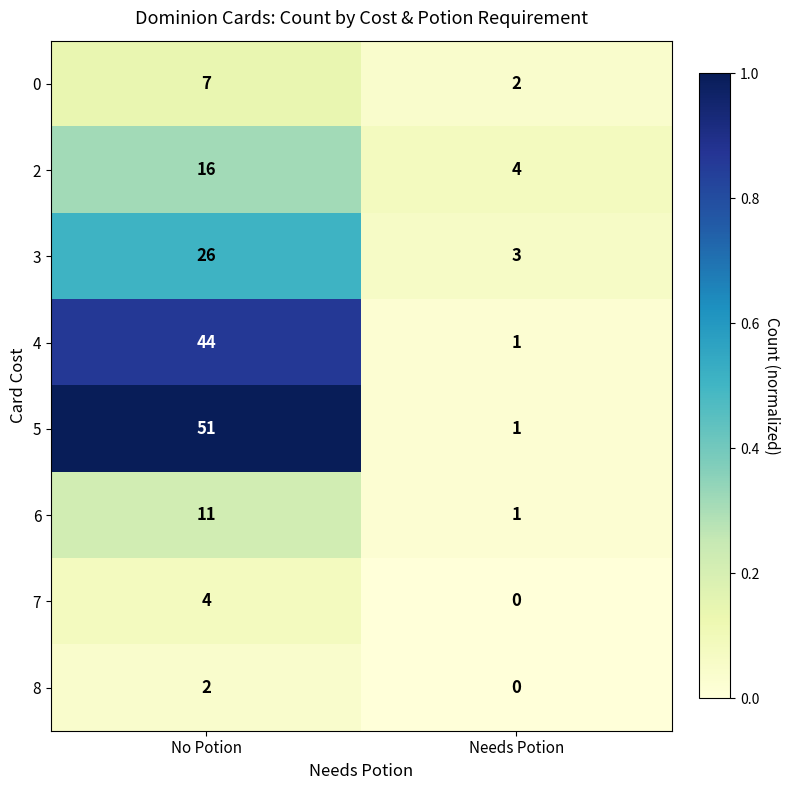

True or false: 7 has a value of 0 at Needs Potion.

True